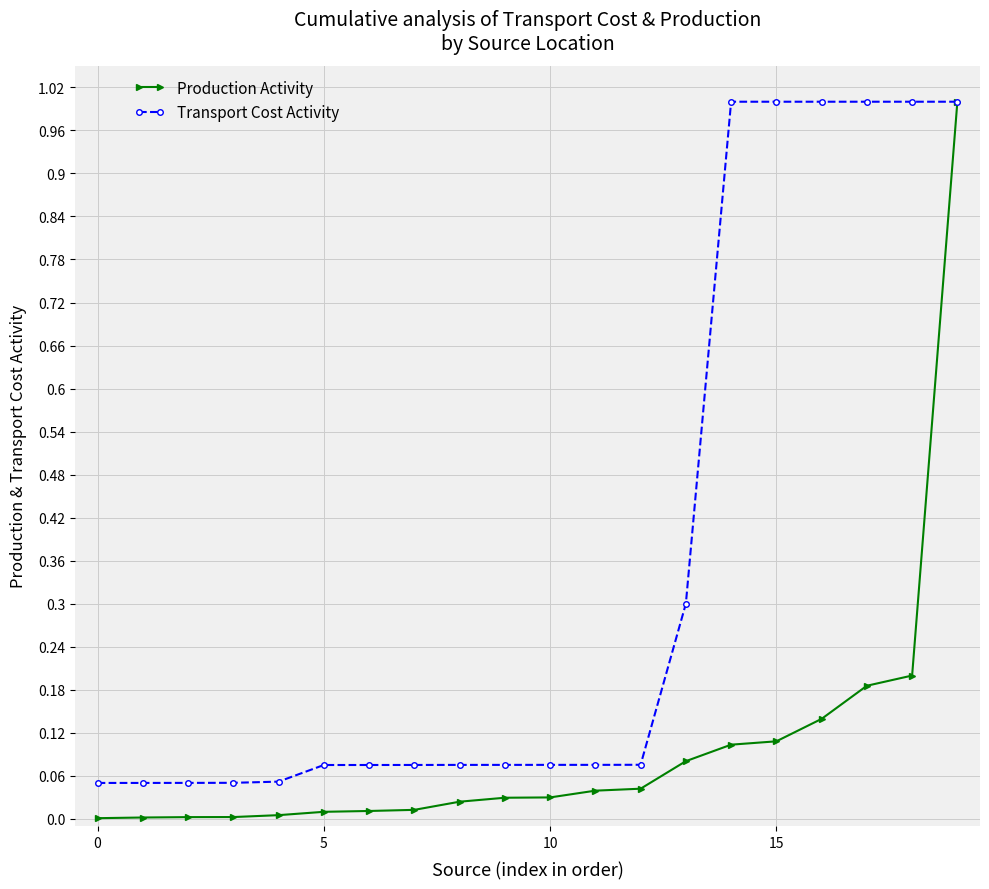

Which series has the widest spread of values?

Production Activity